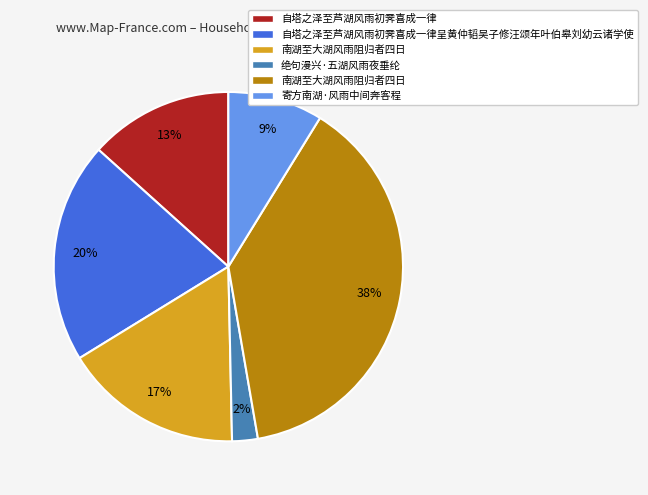

Is there any slice that represents more than half of the pie?

No